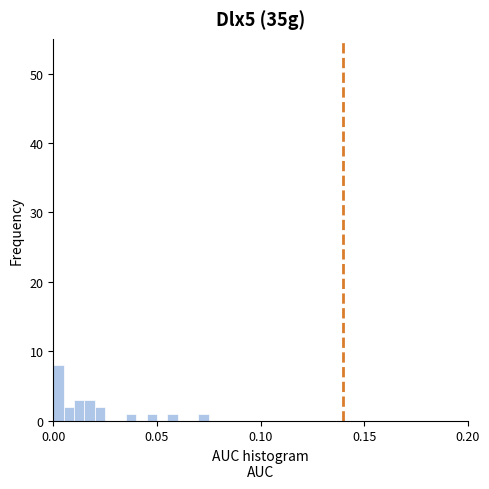

Read against the x-axis, roughly where is the centre of the tallest bar?

0.005